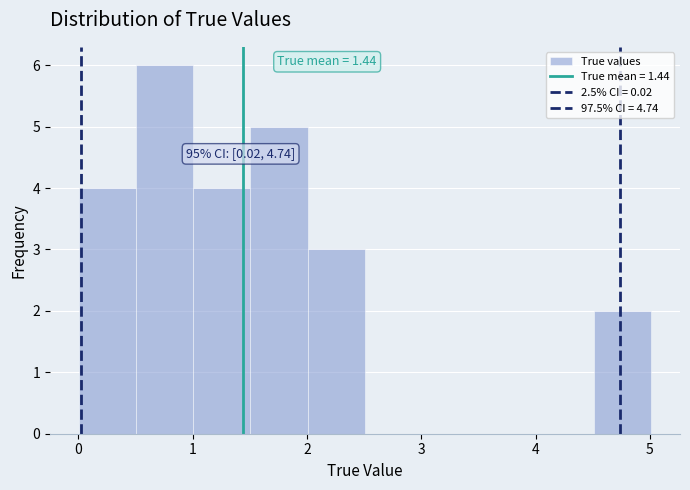

Which range on the x-axis has the tallest bar?

0.5 to 1.0